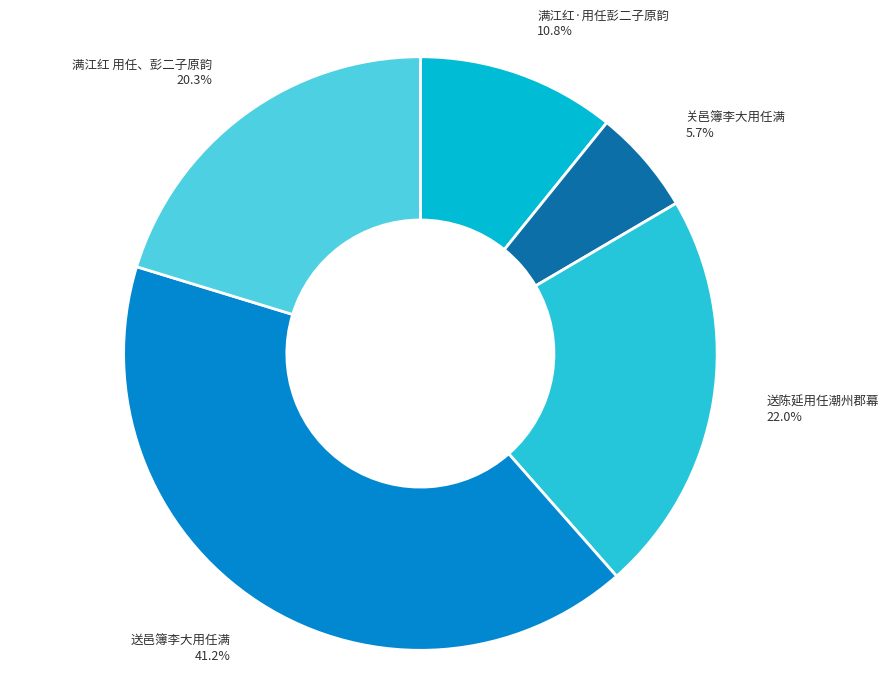

What is the ratio of the value at 满江红 用任、彭二子原韵 20.3% to the value at 送陈延用任潮州郡幕 22.0%?

0.9